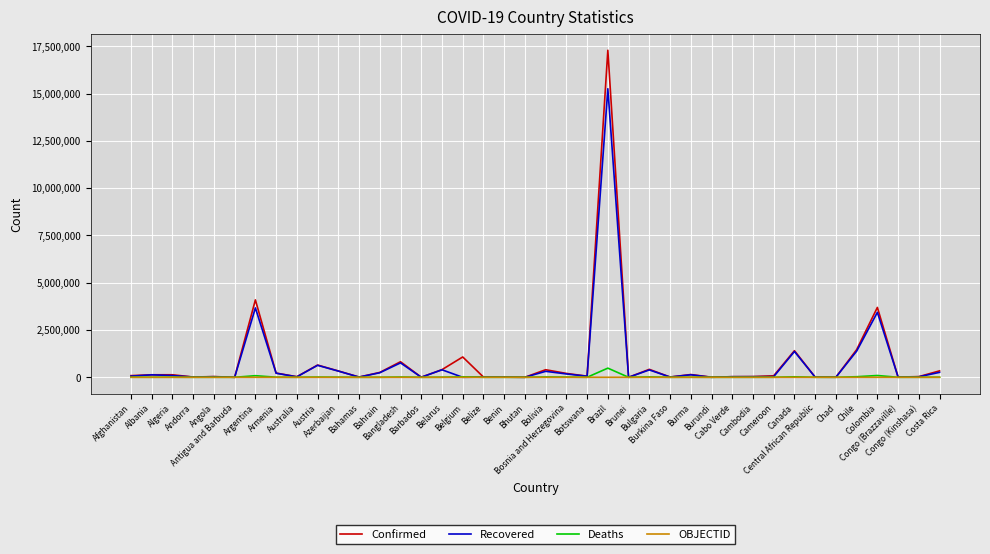

What is the difference between the maximum and second lowest values in the OBJECTID series?

181